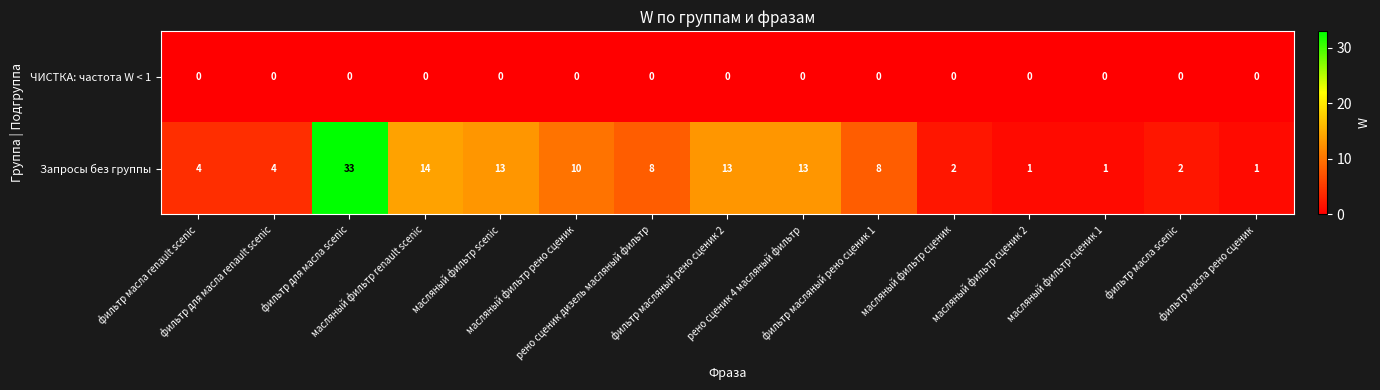

Rank the series at фильтр масла рено сценик from highest to lowest value.

Запросы без группы, ЧИСТКА: частота W < 1